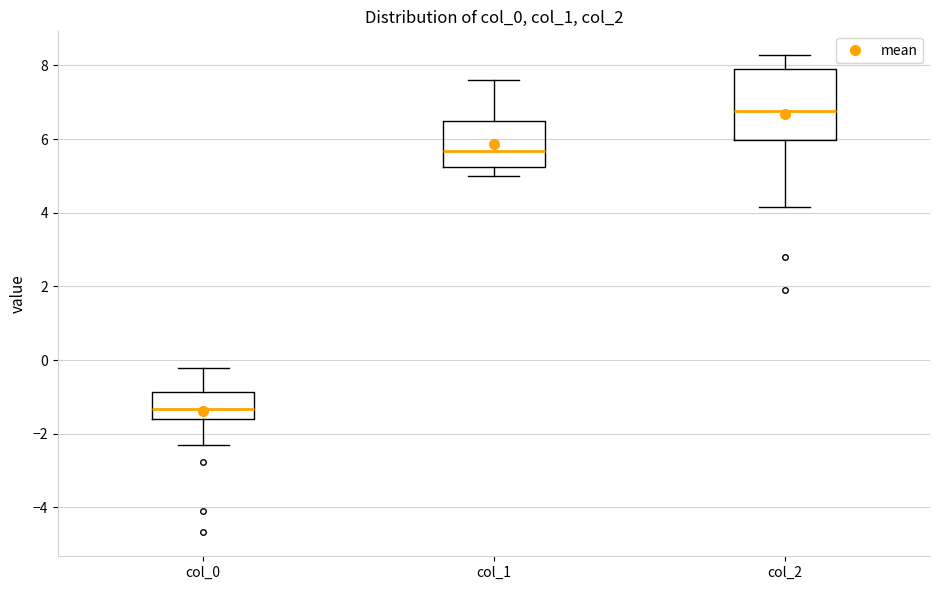

Reading left to right, transcribe this box plot: for each box, give where its median line is, the range the box spans, and where its two whiskers end, as read against the y-axis. The values are not printed on the chart, so give them approximately, as read against the axis.

col_0: median -1.4, box -1.6 to -0.8, whiskers -2.4 to -0.2
col_1: median 5.6, box 5.2 to 6.4, whiskers 5.0 to 7.6
col_2: median 6.8, box 6.0 to 7.8, whiskers 4.2 to 8.2